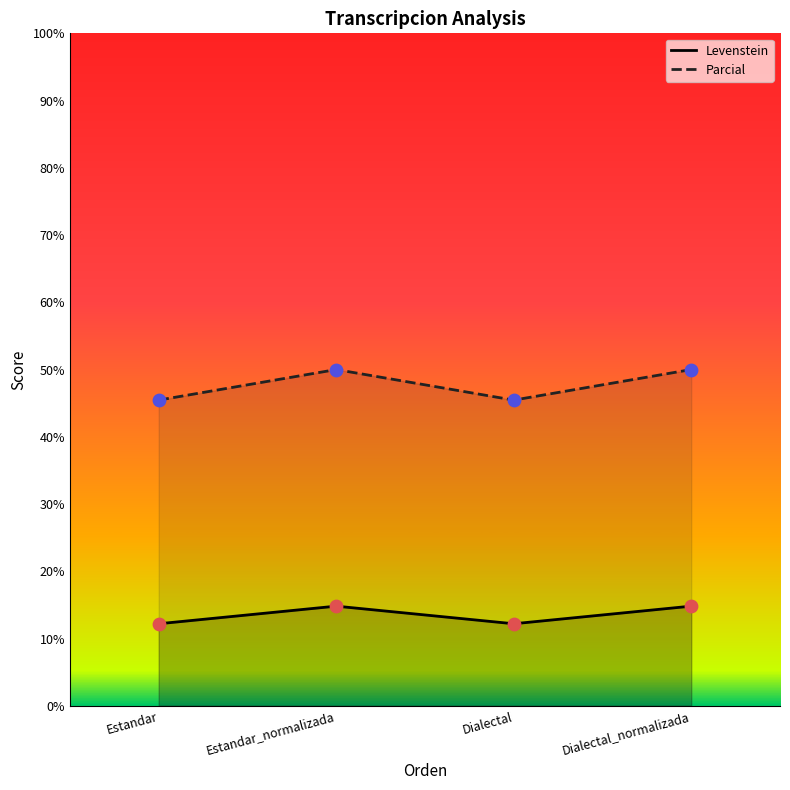

At which category is the sum across all series the highest?

Estandar_normalizada